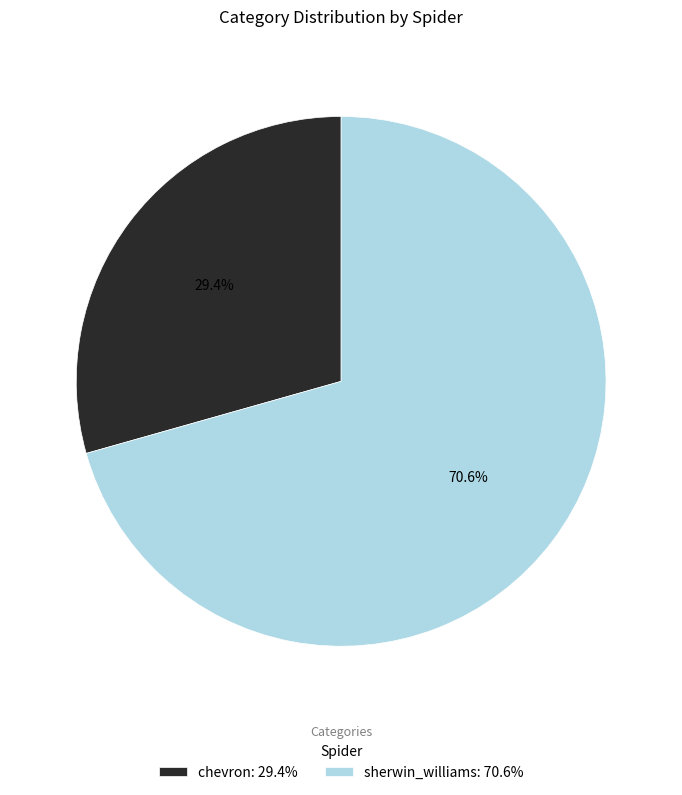

To the nearest percent, what is the average slice percentage?

50%